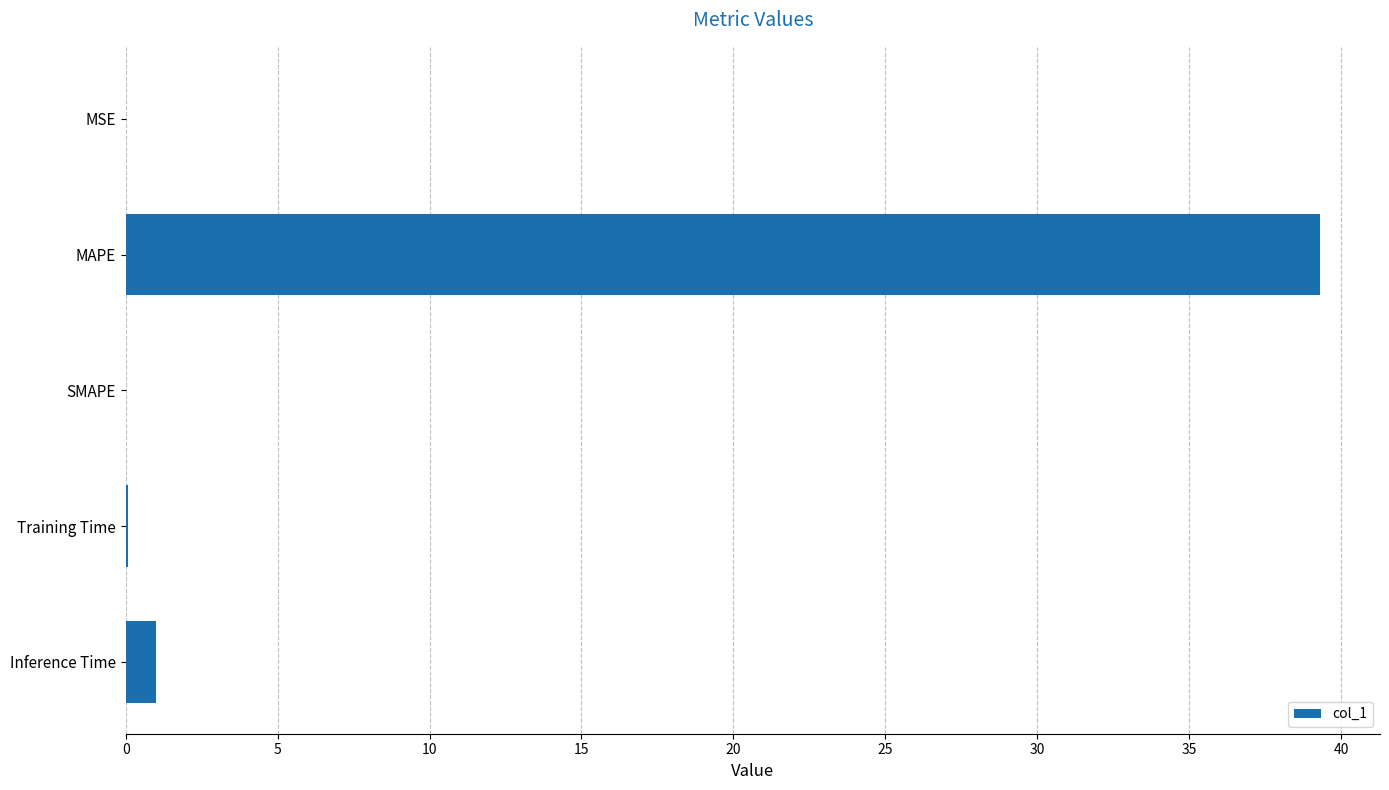

How many categories are shown in the chart?

5